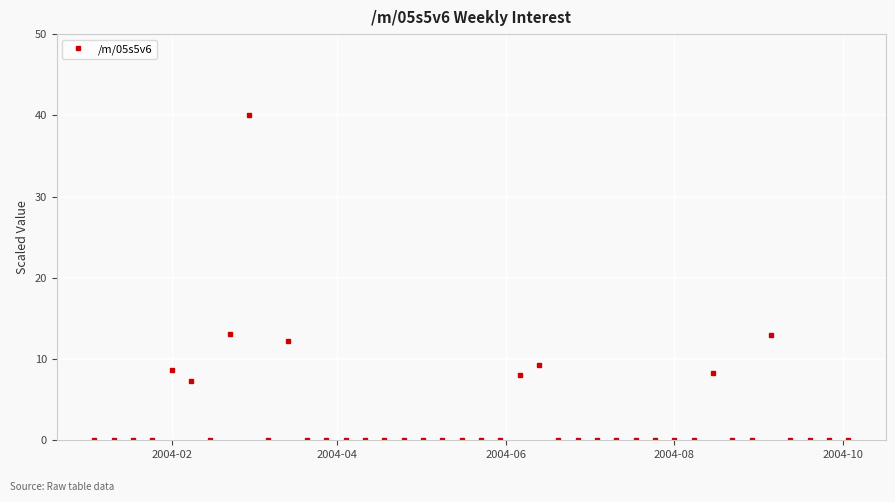

How many categories are shown in the chart?

40